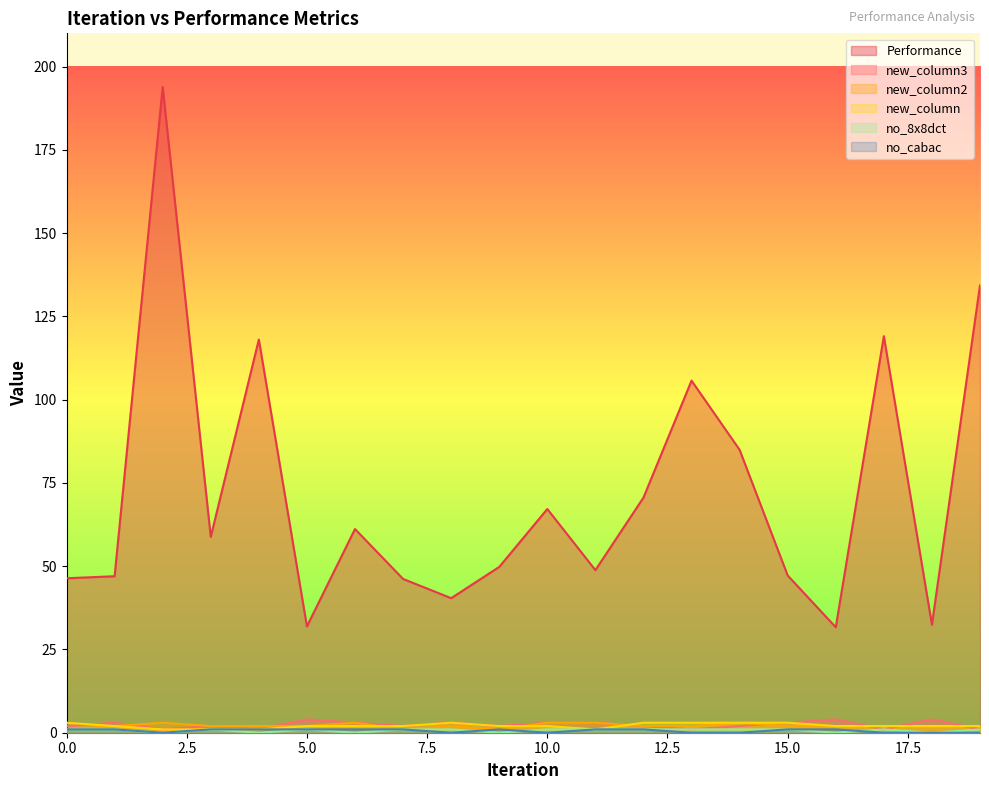

Reading left to right, what are all the values shown in this chart?

Performance: 46.4	47.0	193.9	58.8	118.1	31.9	61.2	46.2	40.4	49.8	67.2	48.8	70.6	105.7	84.9	47.2	31.7	119.1	32.4	134.3
new_column3: 2.0	3.0	1.0	2.0	1.0	4.0	3.0	2.0	3.0	2.0	3.0	3.0	2.0	1.0	2.0	3.0	4.0	1.0	4.0	1.0
new_column2: 1.0	2.0	3.0	2.0	2.0	2.0	3.0	1.0	2.0	1.0	3.0	3.0	2.0	2.0	3.0	2.0	2.0	2.0	2.0	2.0
new_column: 3.0	2.0	1.0	1.0	1.0	2.0	2.0	2.0	3.0	2.0	2.0	1.0	3.0	3.0	3.0	3.0	2.0	2.0	2.0	2.0
no_8x8dct: 1.0	1.0	0.0	1.0	0.0	1.0	0.0	1.0	1.0	0.0	1.0	1.0	1.0	1.0	1.0	1.0	0.0	1.0	0.0	1.0
no_cabac: 1.0	1.0	0.0	1.0	1.0	1.0	1.0	1.0	0.0	1.0	0.0	1.0	1.0	0.0	0.0	1.0	1.0	0.0	0.0	0.0